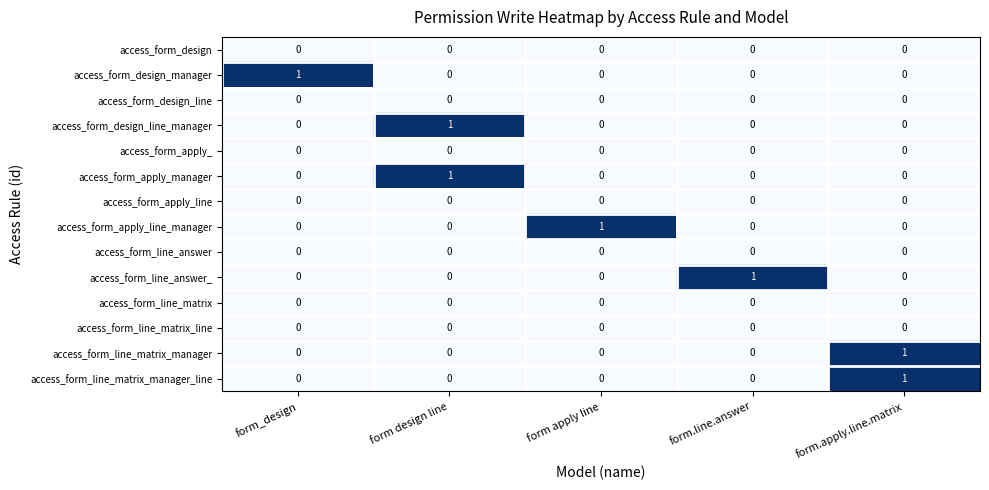

At which label does access_form_line_matrix_manager_line reach its peak?

form.apply.line.matrix